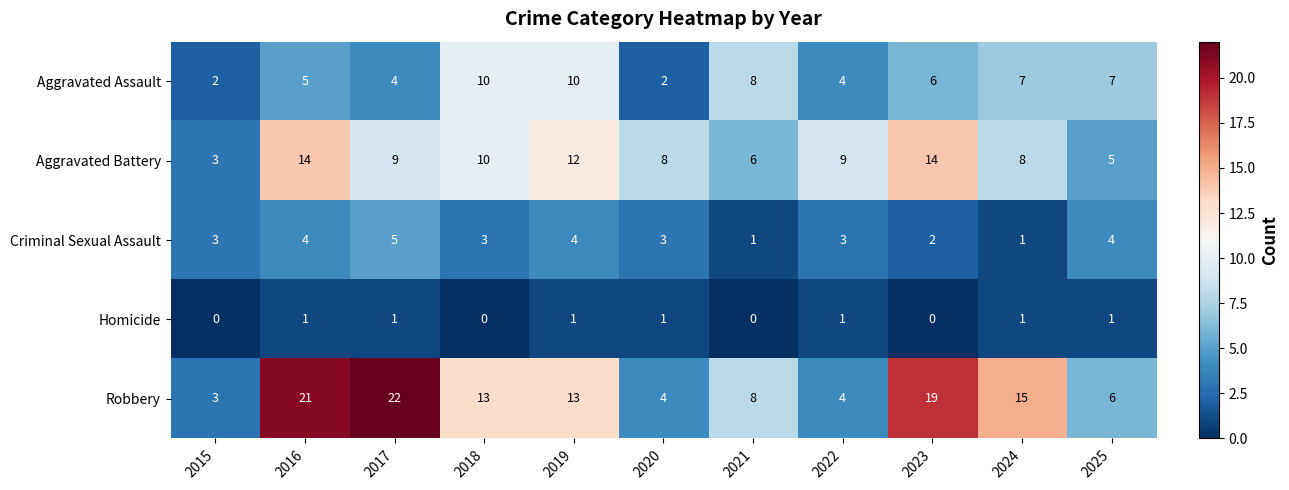

What is the sum of all Homicide values?

7